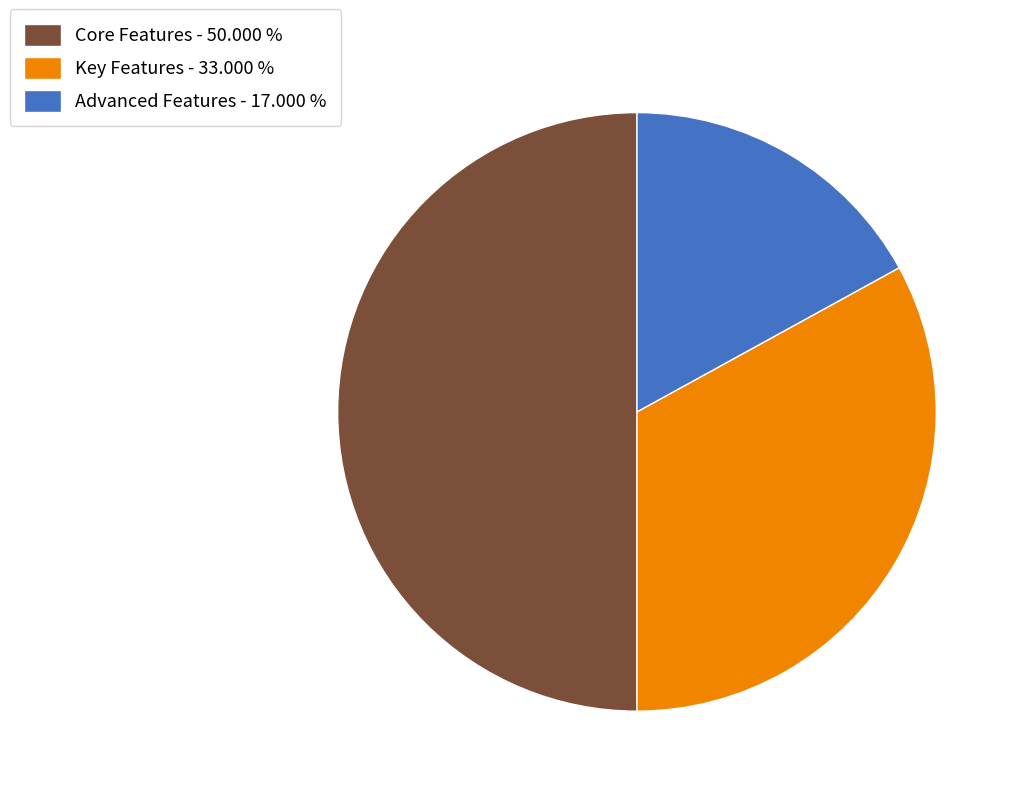

Between Core Features and Advanced Features, which is larger?

Core Features